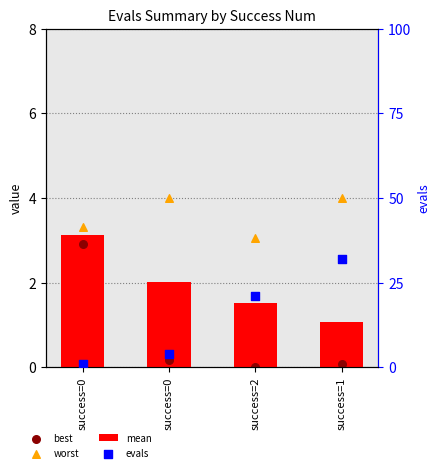

Which series contains the lowest Y value?

best